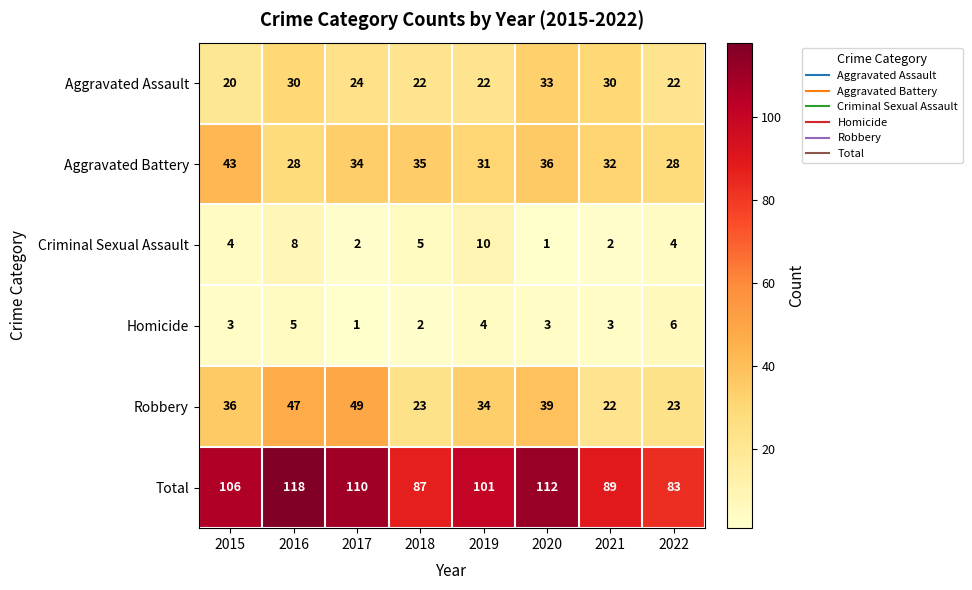

What is the total value across all series at 2019?

202